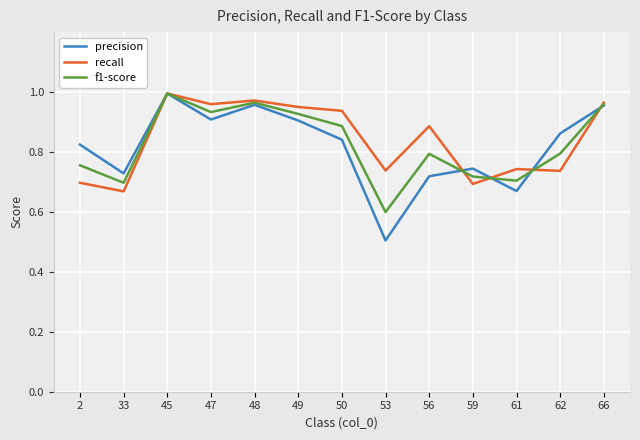

How many lines are shown in the chart?

3